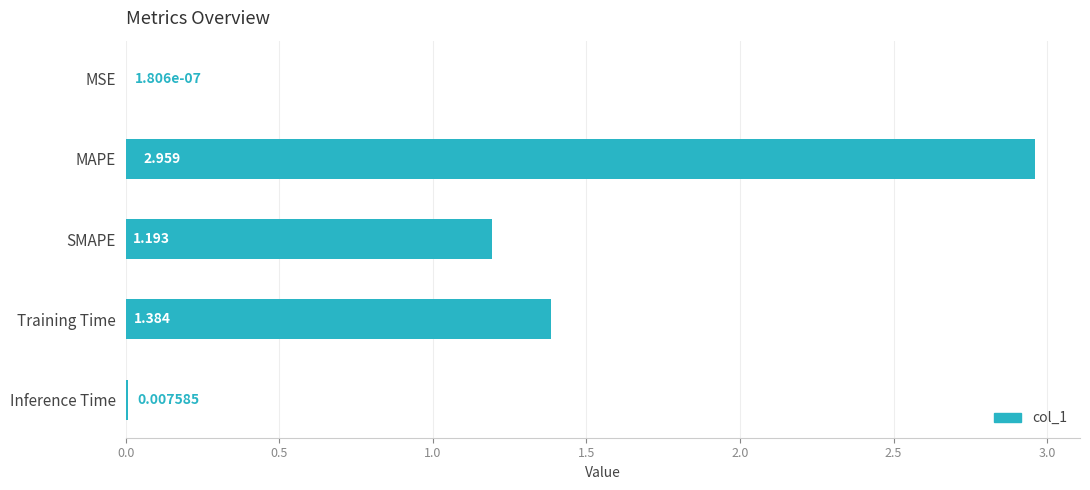

What is the average value?

1.1